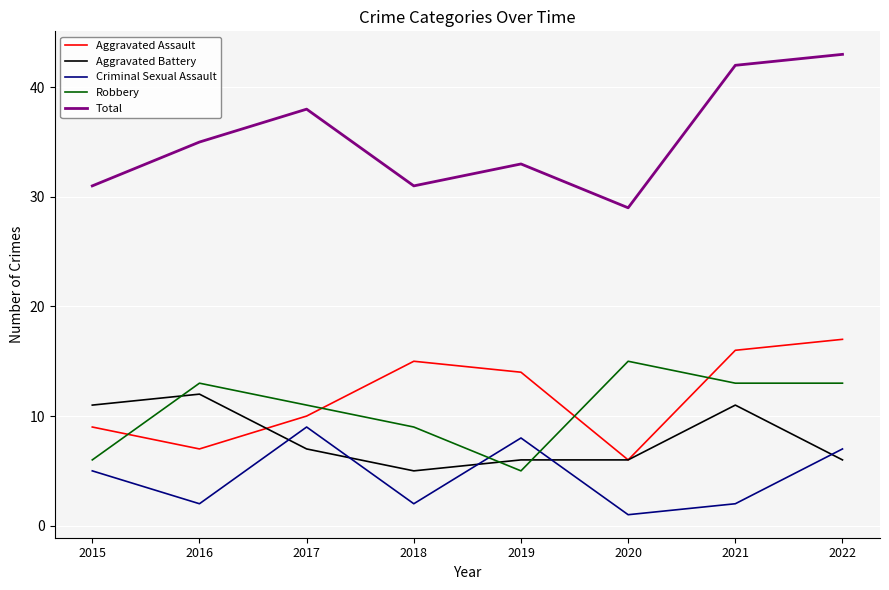

What is the total value across all series at 2022?

86